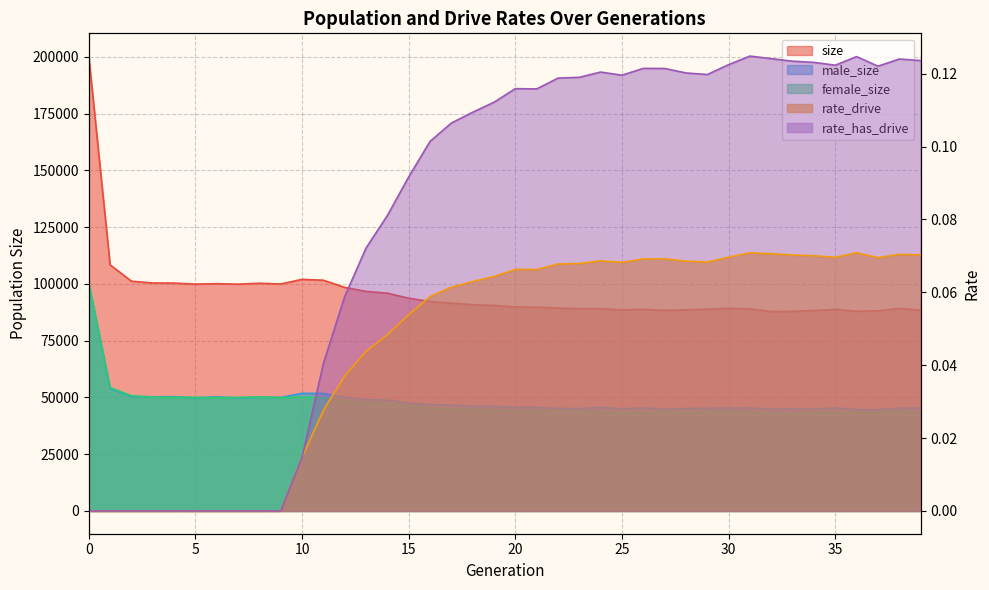

At how many categories does at least one series exceed 163570?

1